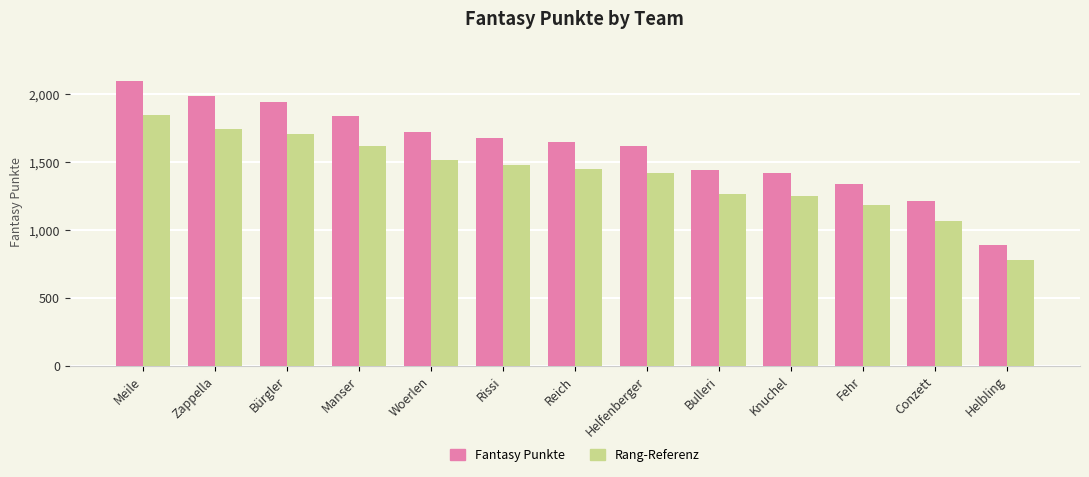

Are the bars horizontal?

No